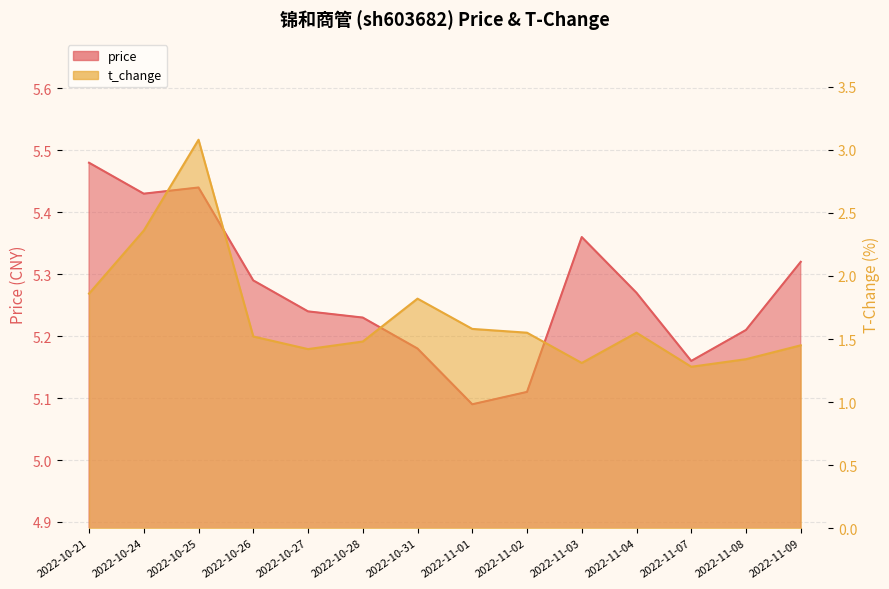

What is the label of the 6th point from the right?

2022-11-02